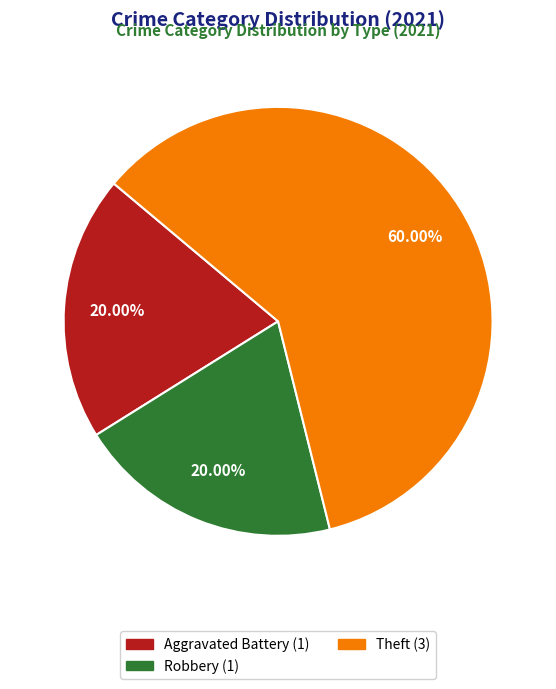

Does any single category account for the majority?

Yes